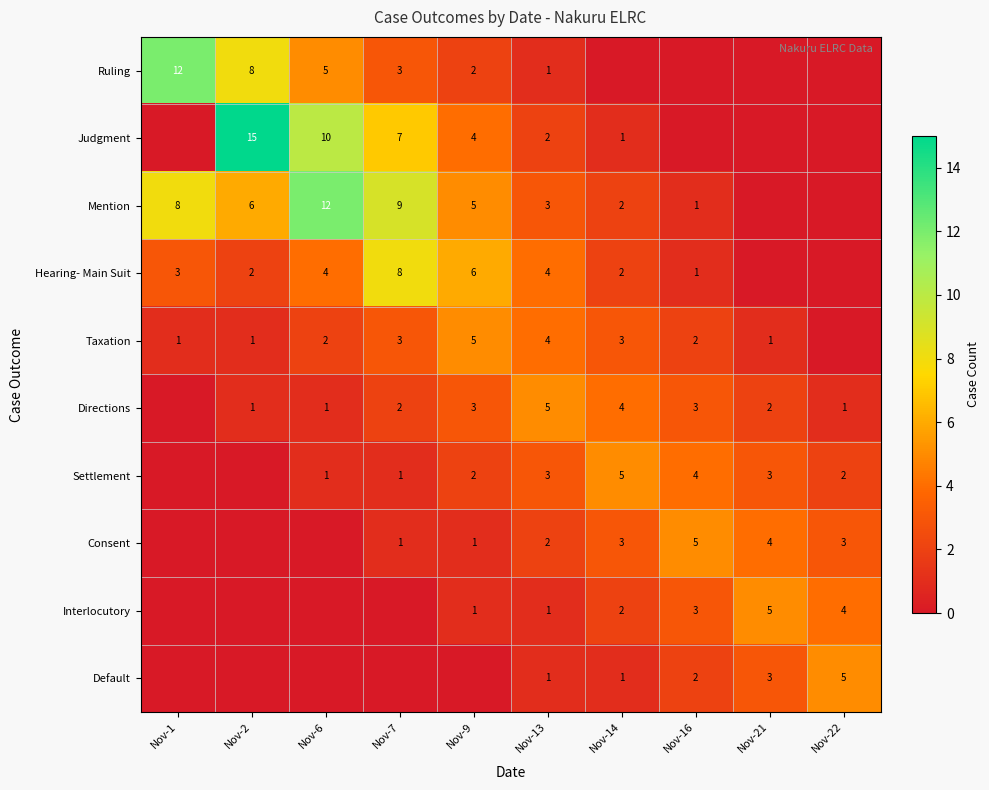

The value of Consent at Nov-9 is 1. True or false?

True